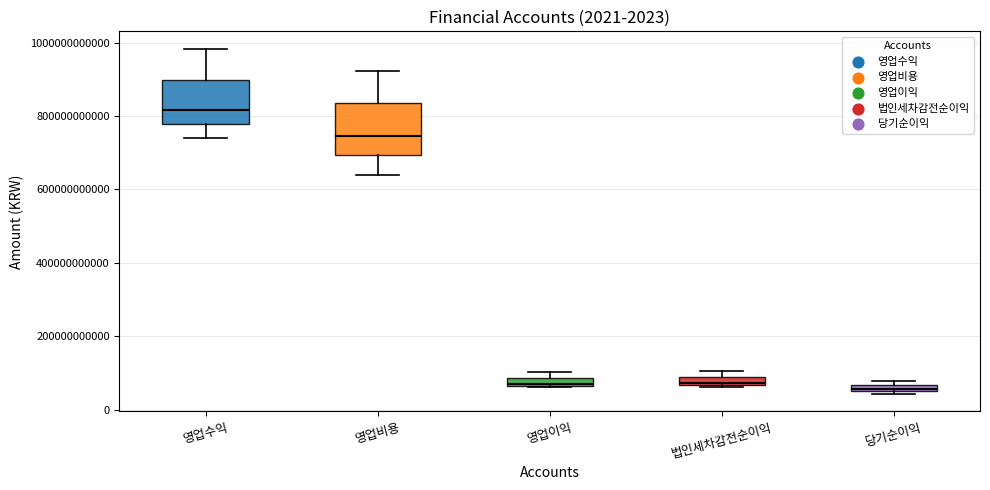

Where is the lower edge of the box for 당기순이익 on the y-axis? The values are not printed on the chart, so give them approximately, as read against the axis.

40000000000